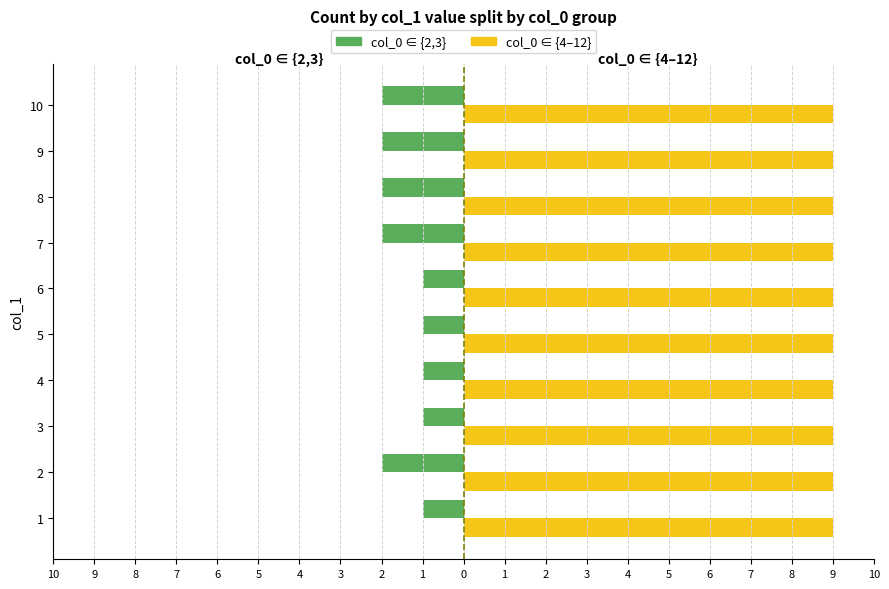

What is the sum of the col_0 ∈ {2,3} values at 4 and 10?

-3.0